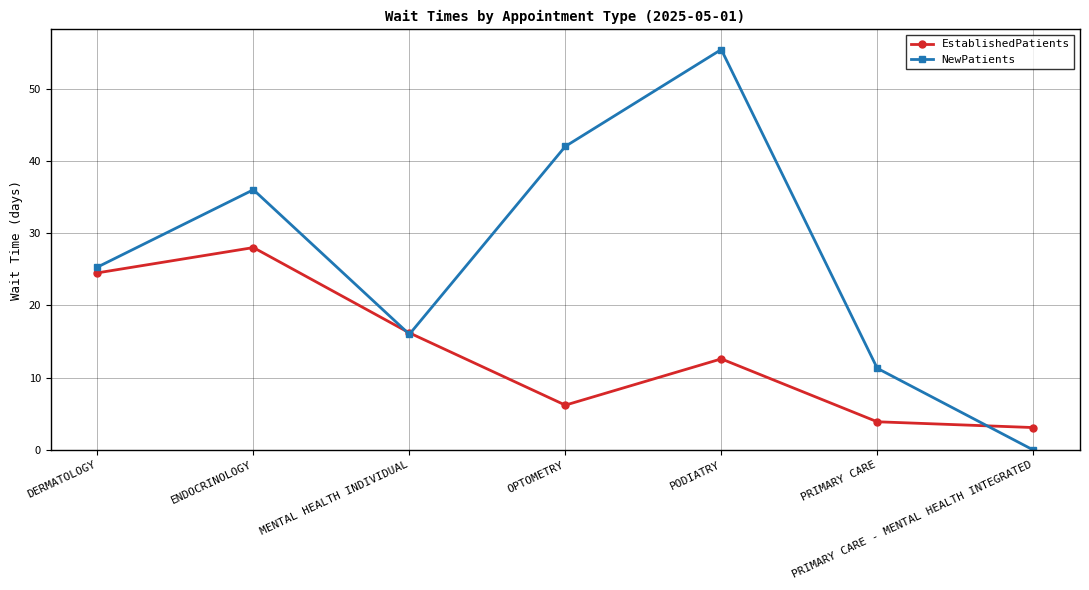

What is the label of the 3rd point from the right?

PODIATRY